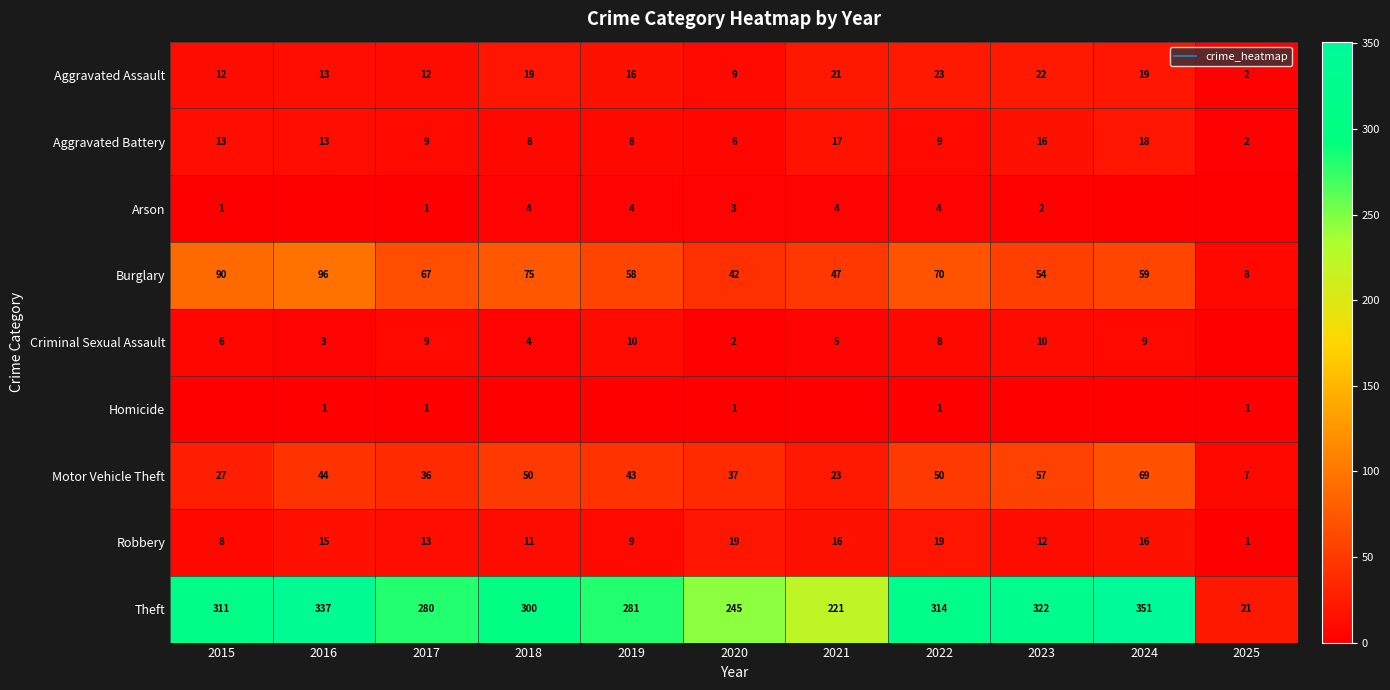

The Aggravated Battery series shows 2 at 2025. True or false?

True